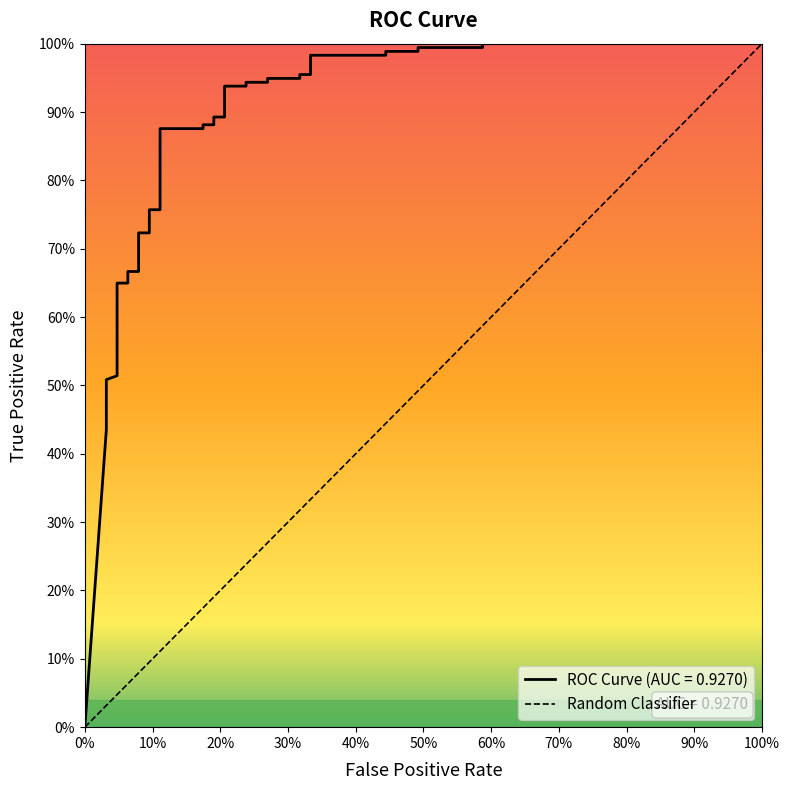

Does the chart have visible grid lines?

No